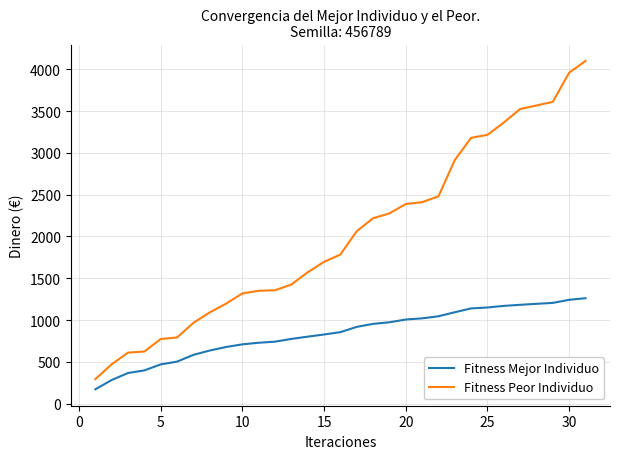

List the series in order of their peak value, highest first.

Fitness Peor Individuo, Fitness Mejor Individuo